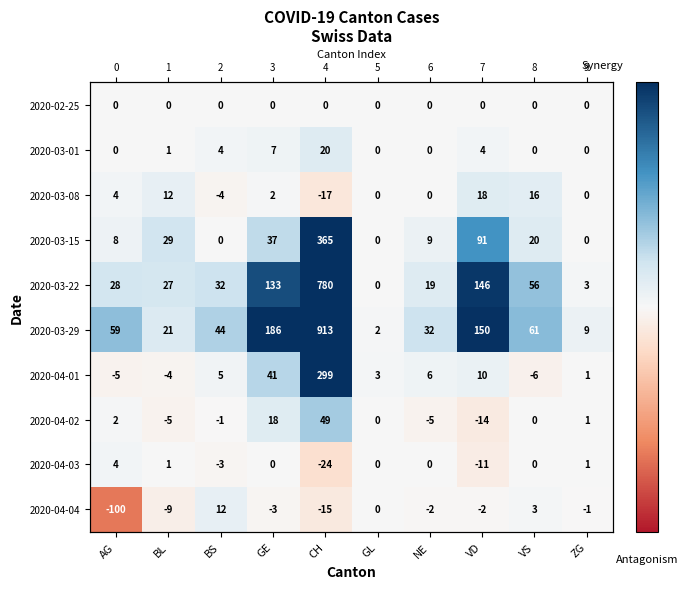

Is it true that 2020-03-08 equals -6 at BS?

False